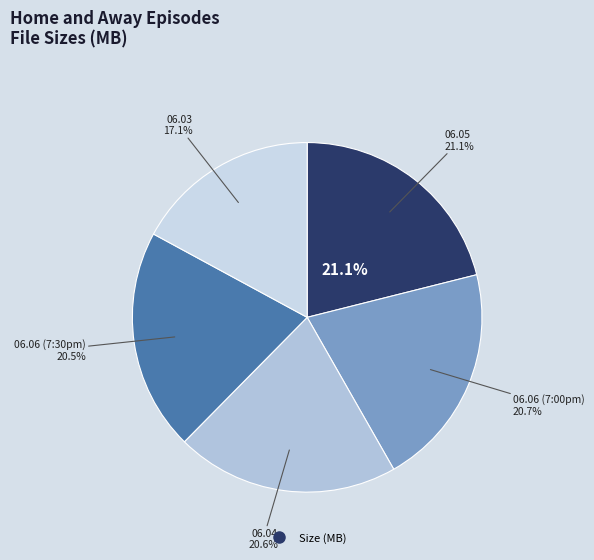

How much of the chart is everything except Home.And.Away.2013.06.05.mp4?

78.9%